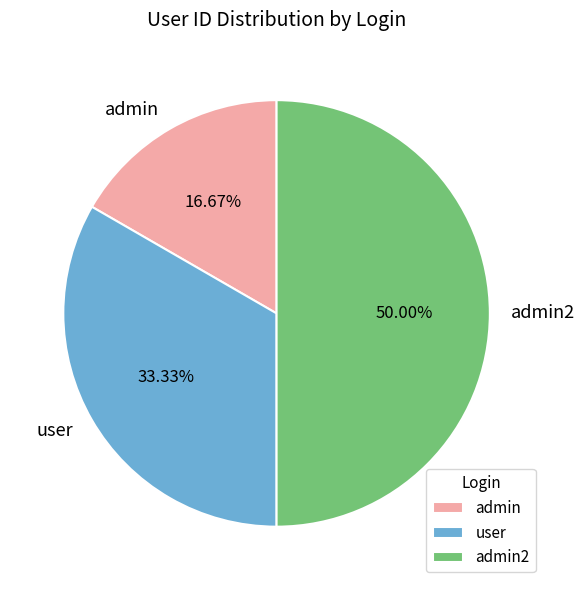

Does user represent more than half of the total?

No